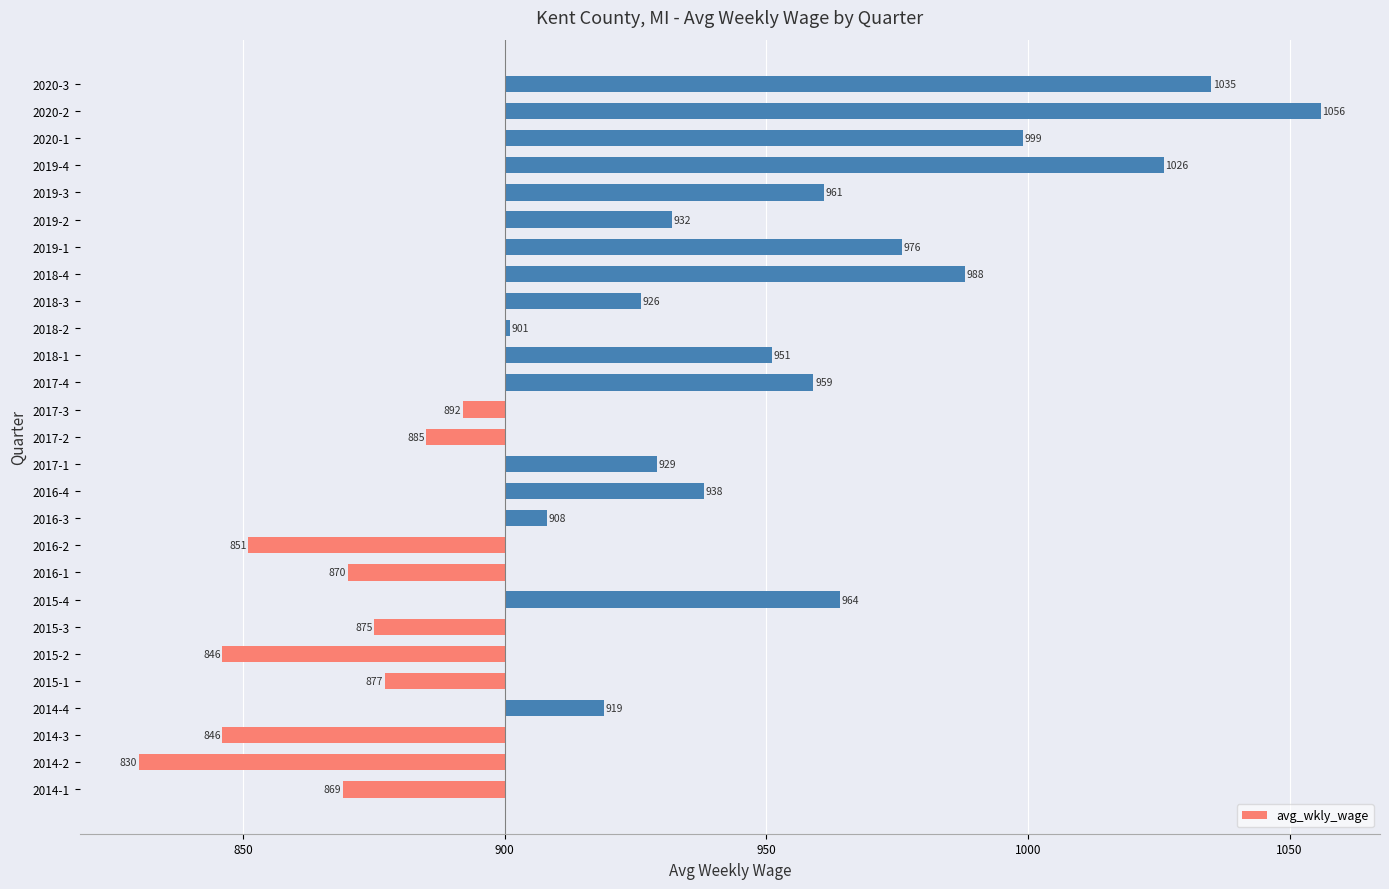

Does the chart contain any negative values?

Yes